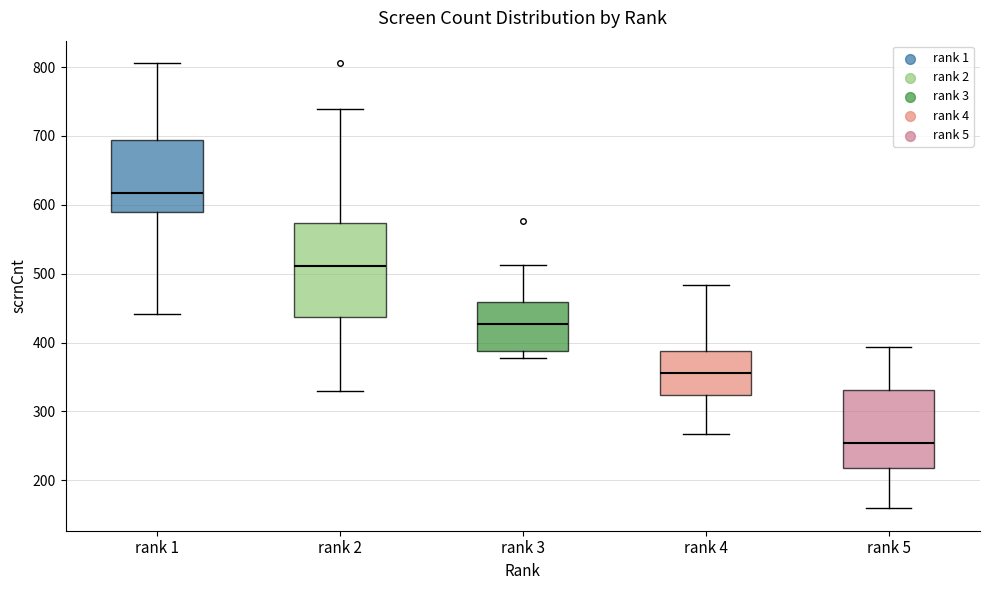

Reading left to right, transcribe this box plot: for each box, give where its median line is, the range the box spans, and where its two whiskers end, as read against the y-axis. The values are not printed on the chart, so give them approximately, as read against the axis.

rank 1: median 620, box 590 to 690, whiskers 440 to 810
rank 2: median 510, box 440 to 570, whiskers 330 to 740
rank 3: median 430, box 390 to 460, whiskers 380 to 510
rank 4: median 360, box 320 to 390, whiskers 270 to 480
rank 5: median 250, box 220 to 330, whiskers 160 to 390